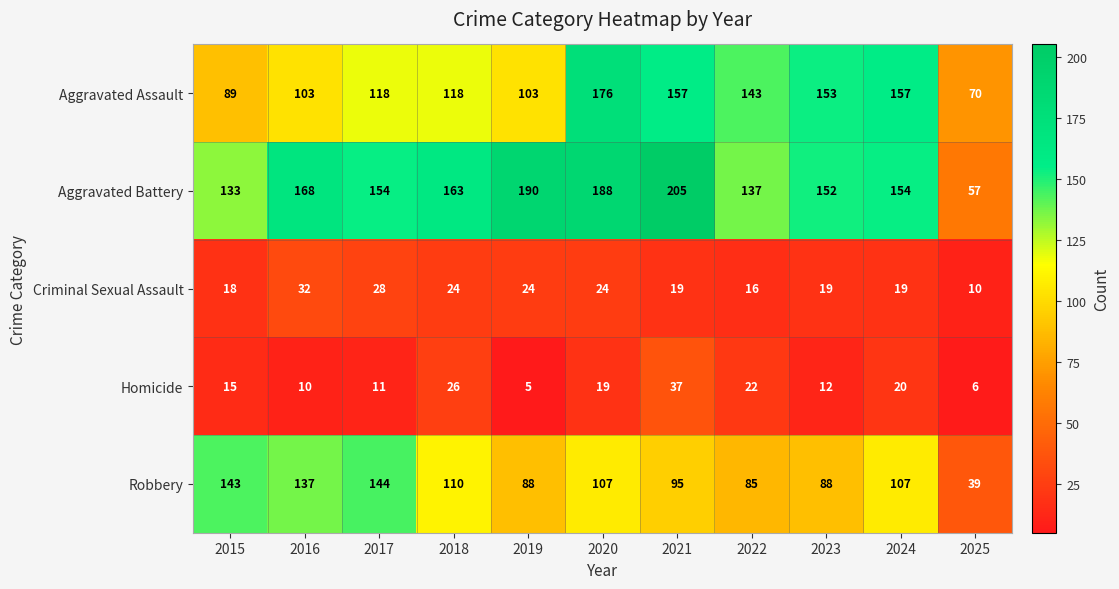

What is the difference between the second highest and second lowest values in the Homicide series?

20